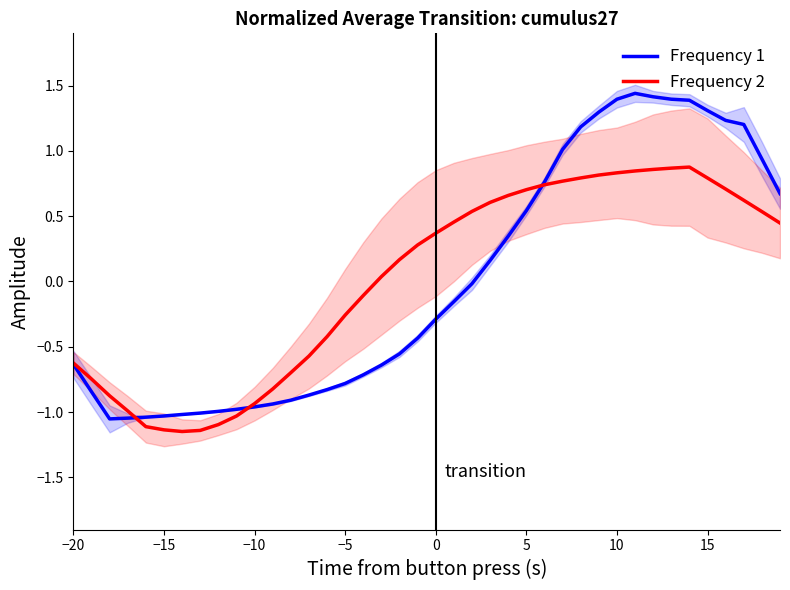

The value of Frequency 1 at 15 is 0.5. True or false?

False